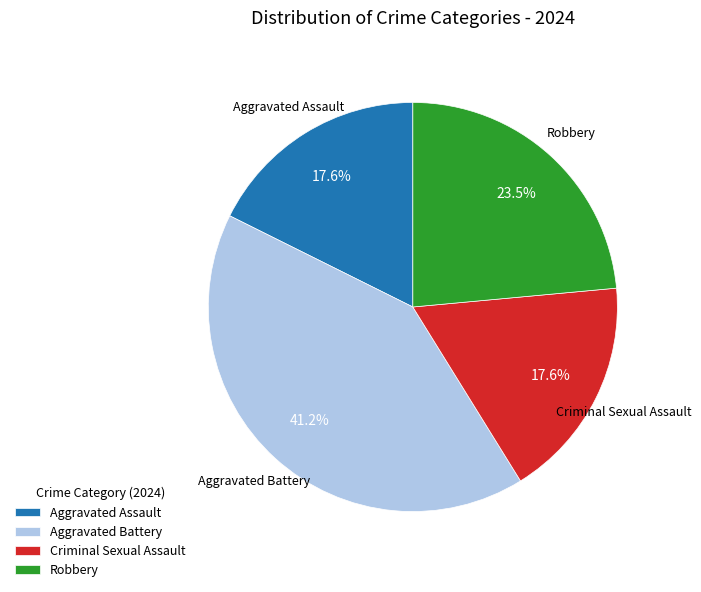

Count the number of slices in the pie.

4